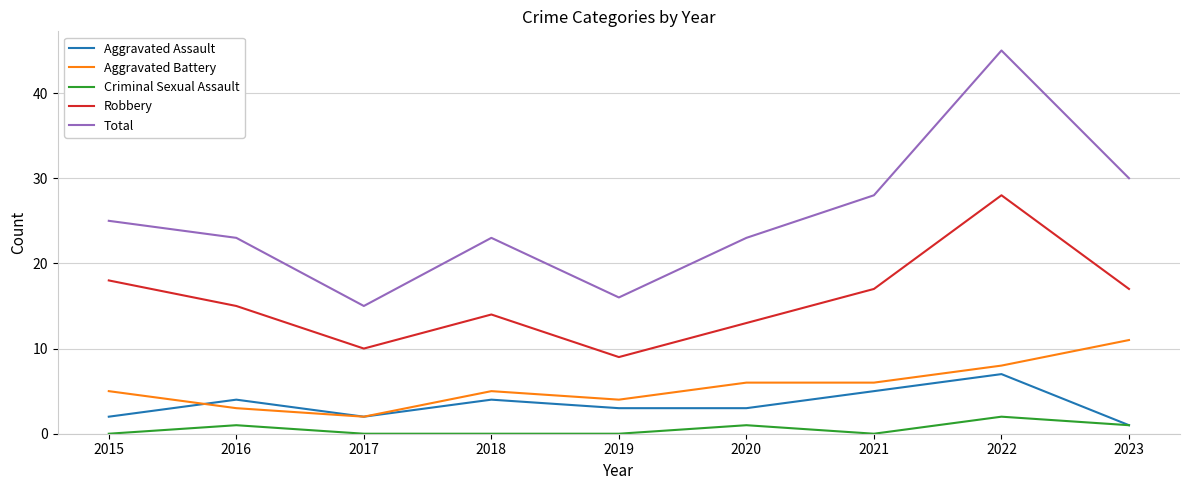

At how many categories does at least one series exceed 34?

1